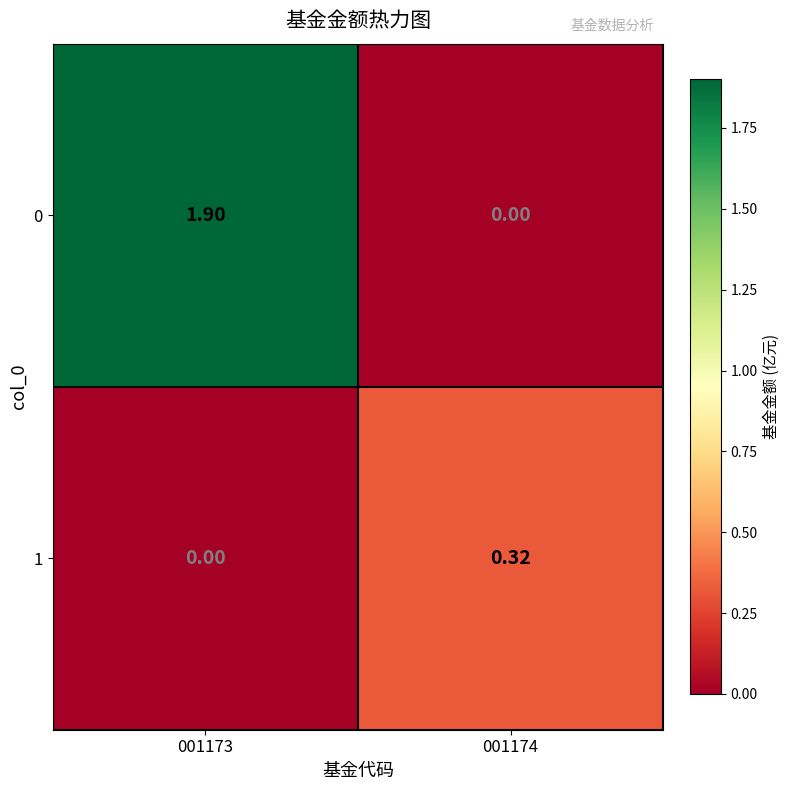

How many values in 0 are above zero?

1